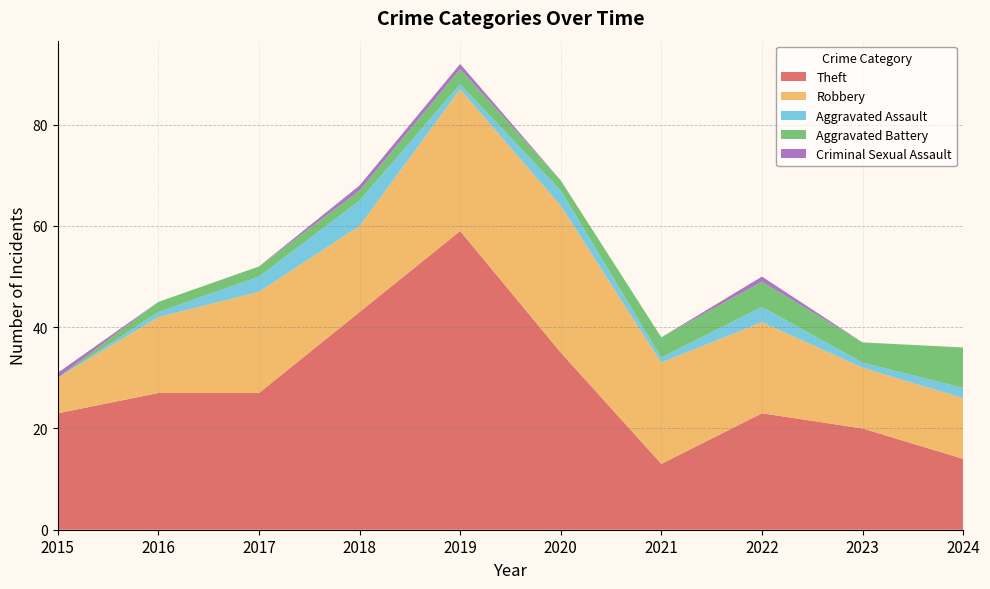

Reading right to left, extract all data points from this chart.

Theft: 14	20	23	13	35	59	43	27	27	23
Robbery: 12	12	18	20	29	28	17	20	15	7
Aggravated Assault: 2	1	3	1	3	1	5	3	1	0
Aggravated Battery: 8	4	5	4	2	3	2	2	2	0
Criminal Sexual Assault: 0	0	1	0	0	1	1	0	0	1